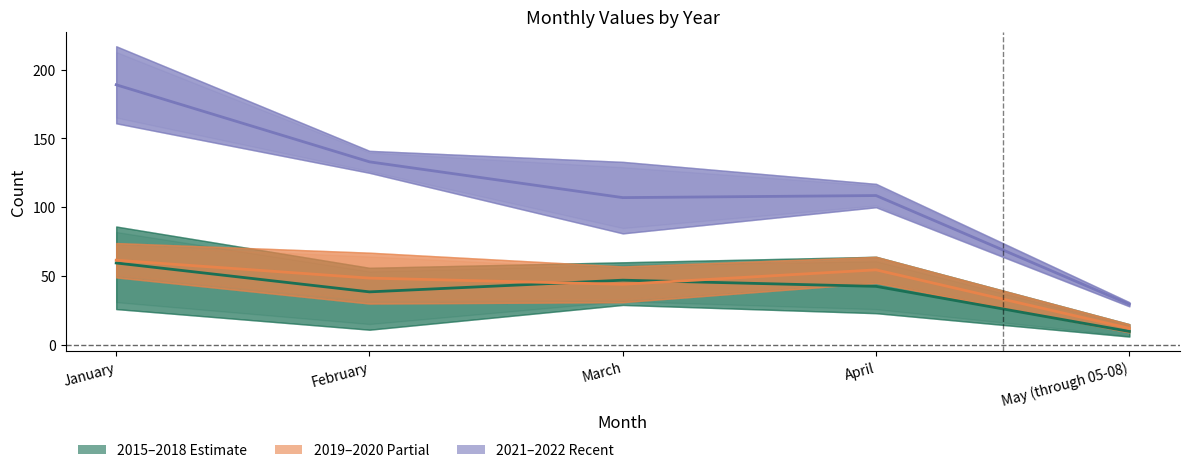

Where is the first local minimum for 2021–2022 (Recent)?

March